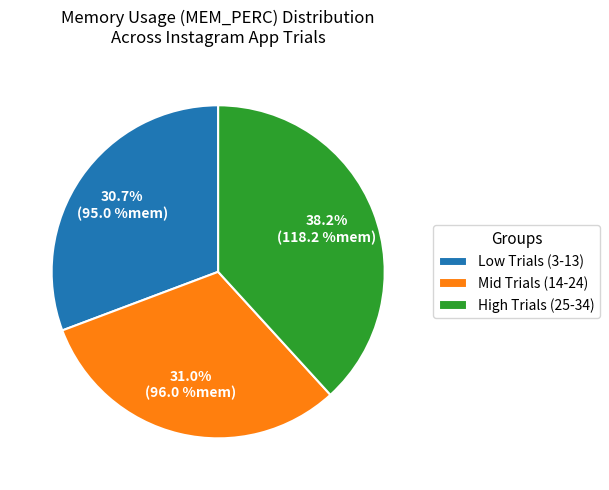

Which slice is the largest?

High Trials (25-34)